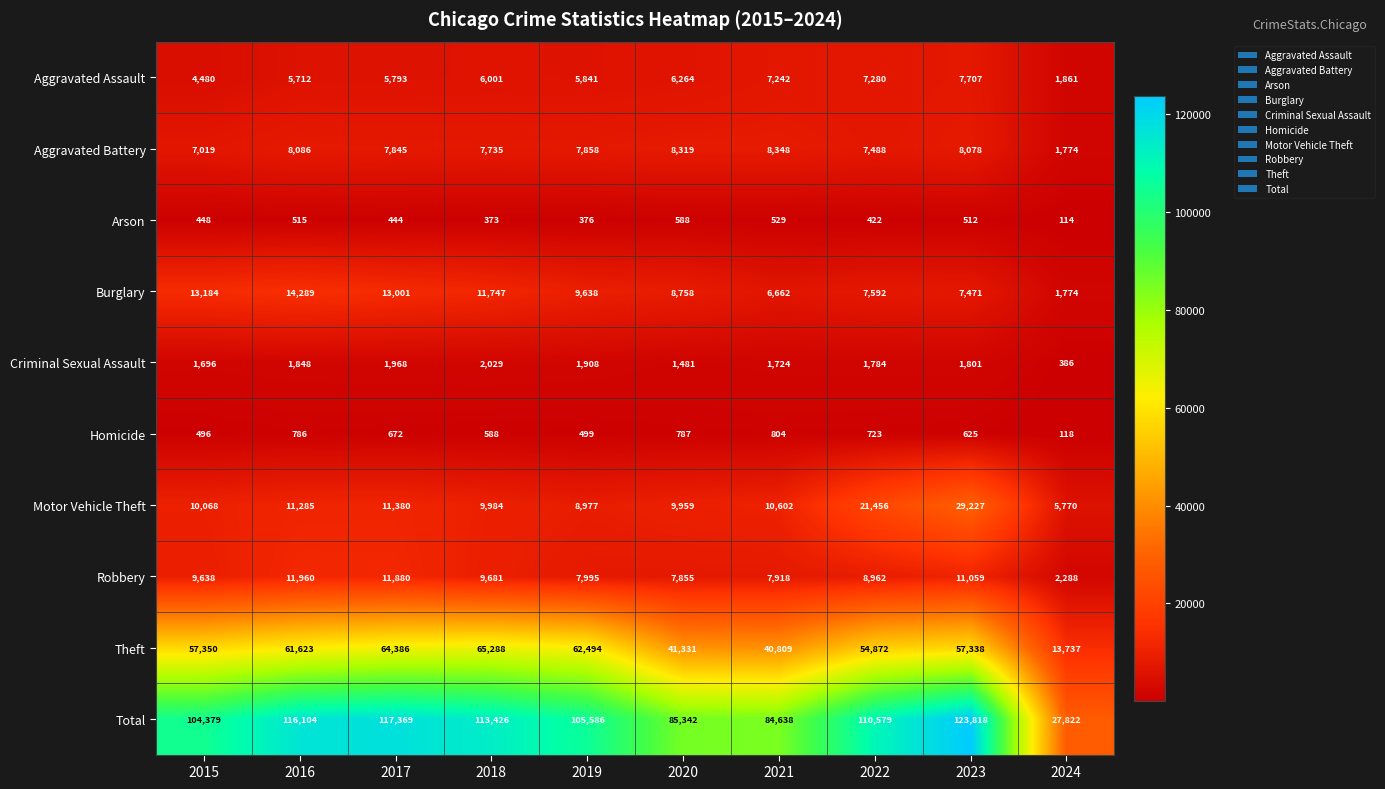

True or false: Aggravated Assault has a value of 7280 at 2022.

True